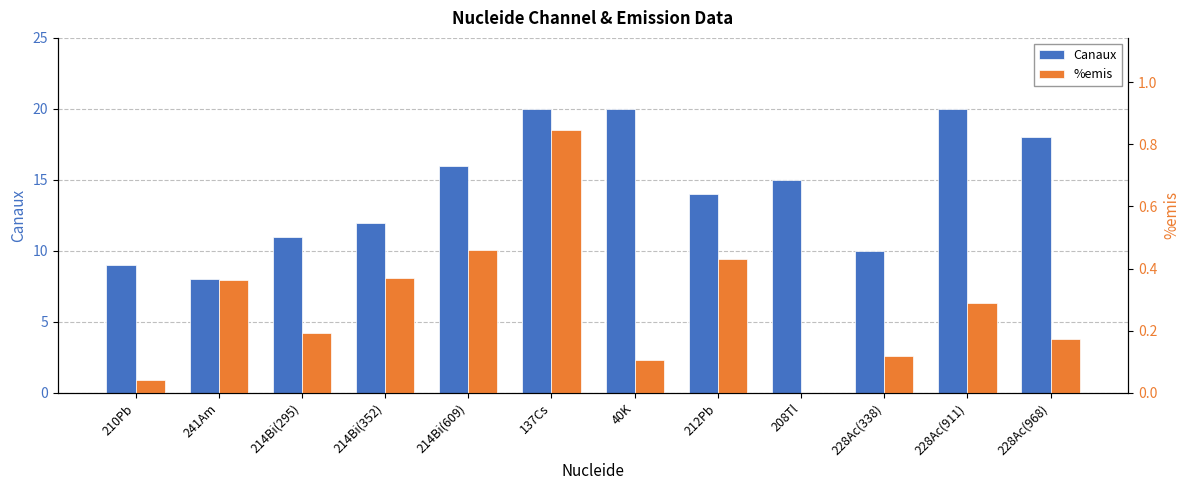

Reading left to right, list all the values displayed in this chart.

Canaux: 210Pb=9.0	241Am=8.0	214Bi(295)=11.0	214Bi(352)=12.0	214Bi(609)=16.0	137Cs=20.0	40K=20.0	212Pb=14.0	208Tl=15.0	228Ac(338)=10.0	228Ac(911)=20.0	228Ac(968)=18.0
%emis: 210Pb=0.0	241Am=0.4	214Bi(295)=0.2	214Bi(352)=0.4	214Bi(609)=0.5	137Cs=0.8	40K=0.1	212Pb=0.4	208Tl=0.0	228Ac(338)=0.1	228Ac(911)=0.3	228Ac(968)=0.2